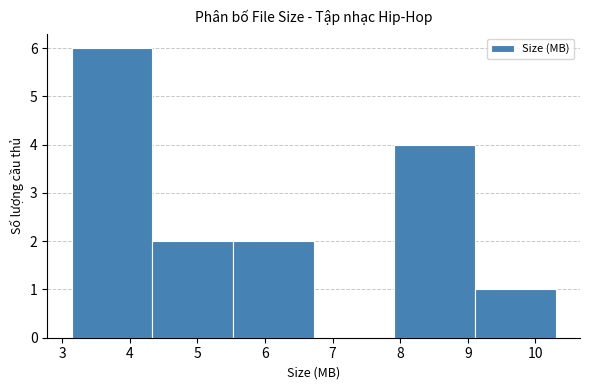

Reading left to right, list every bar in this chart as the range it spans on the x-axis followed by its height. Neither the bar edges nor the heights are printed on the chart, so give them approximately, as read against the axes.

3.1 to 4.3: 6
4.3 to 5.5: 2
5.5 to 6.7: 2
6.7 to 7.9: 0
7.9 to 9.1: 4
9.1 to 10.3: 1